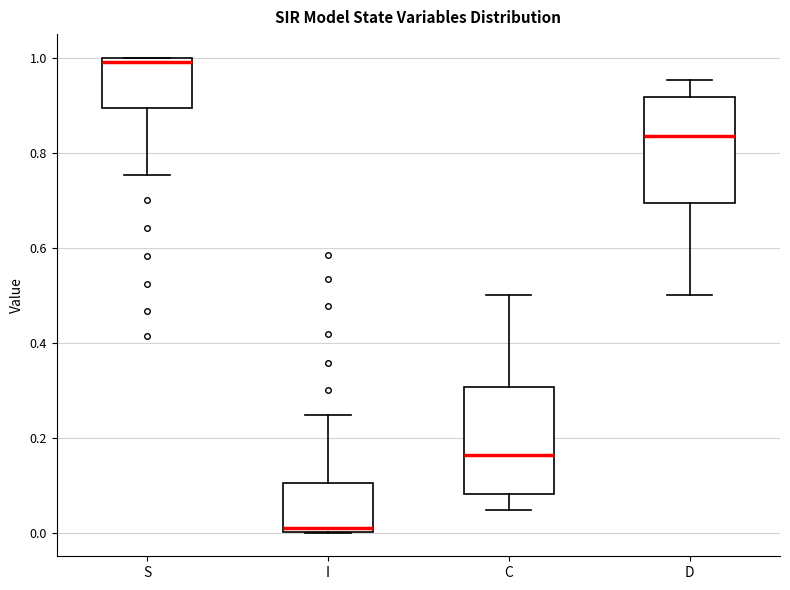

Reading left to right, read every box against the y-axis: the position of its median line, the range the box covers, and the ends of its whiskers. The values are not printed on the chart, so give them approximately, as read against the axis.

S: median 1.00 (just below the box's upper edge), box 0.90 to 1.00, whiskers 0.76 to 1.00
I: median 0.00 (just above the box's lower edge), box 0.00 to 0.10, whiskers 0.00 to 0.24
C: median 0.16, box 0.08 to 0.30, whiskers 0.04 to 0.50
D: median 0.84, box 0.70 to 0.92, whiskers 0.50 to 0.96